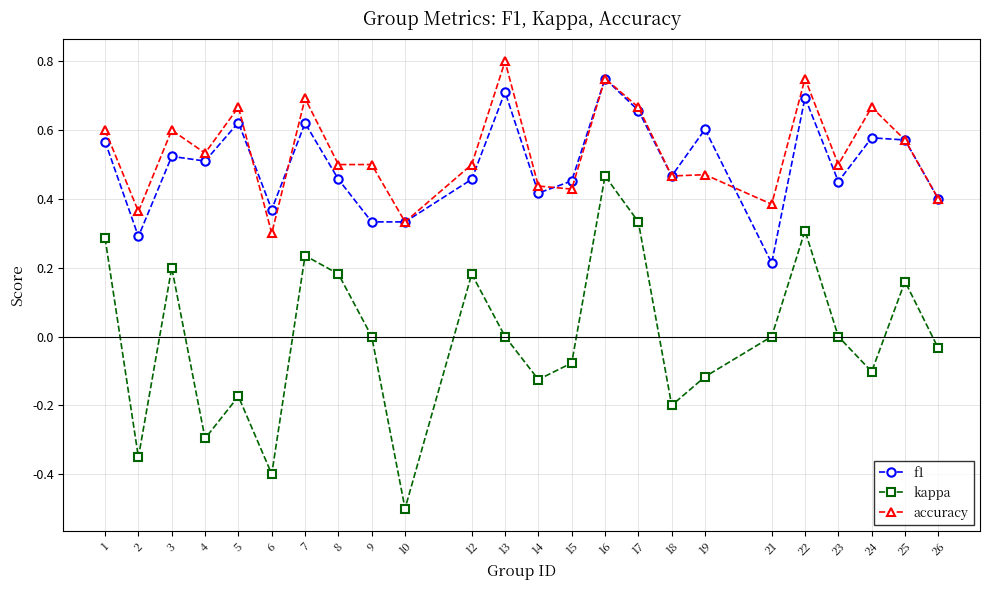

True or false: kappa and f1 cross at least once.

False